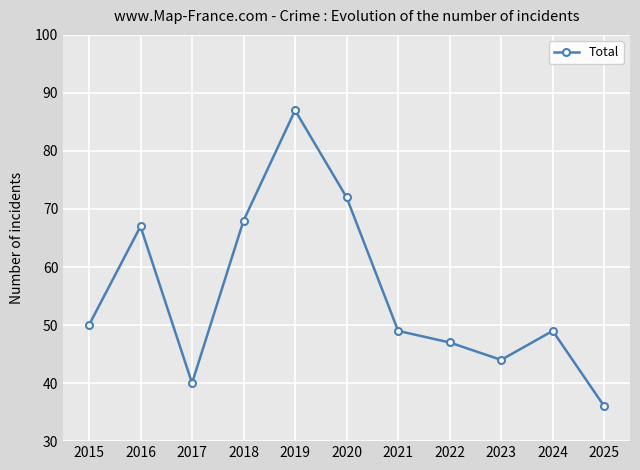

What is the change in value from 2016 to 2018?

+1